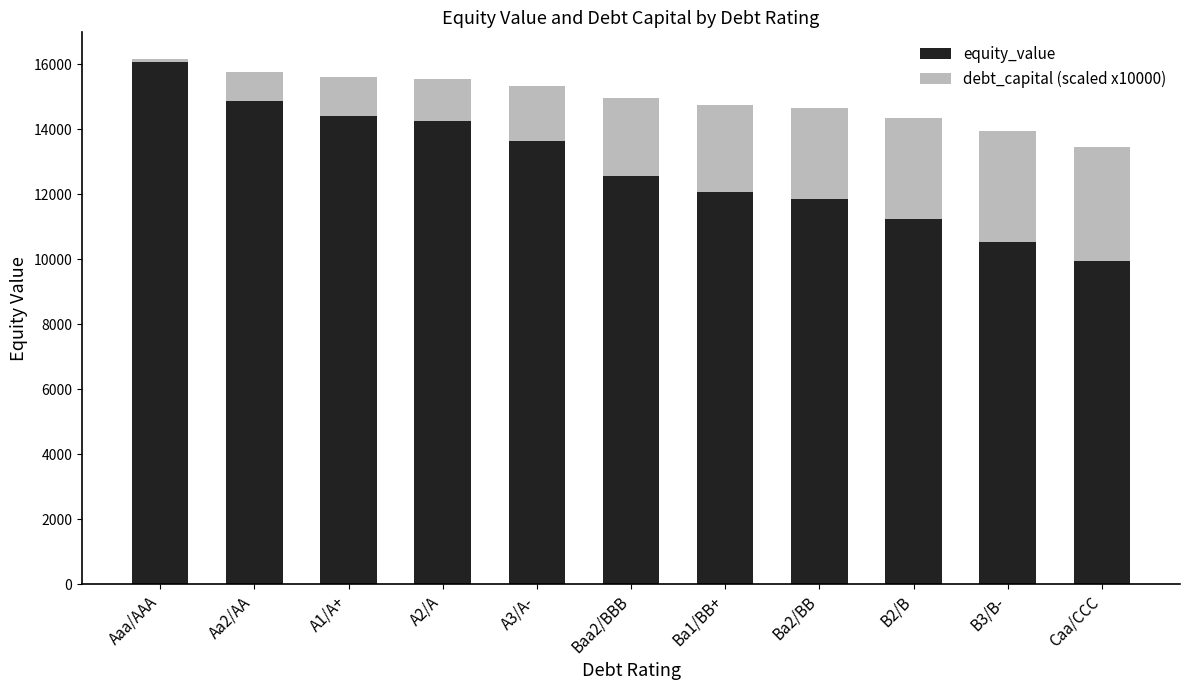

The value of equity_value at Aaa/AAA is 16073.9. True or false?

True